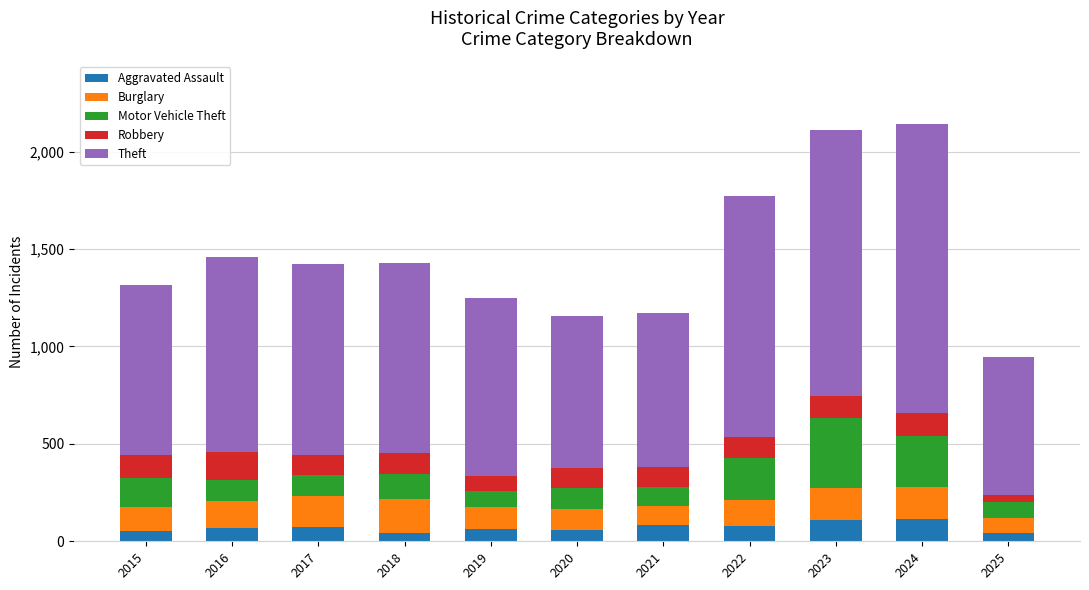

What are all the series names shown in the legend?

Aggravated Assault, Burglary, Motor Vehicle Theft, Robbery, Theft